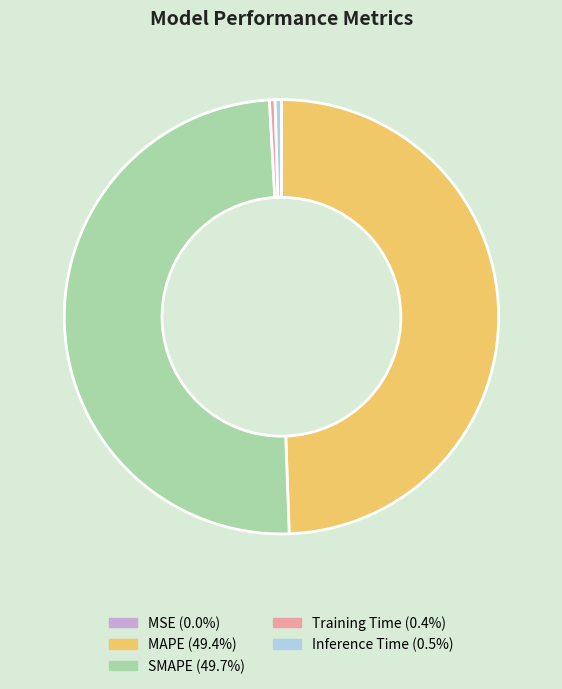

Is Training Time the majority of the pie?

No